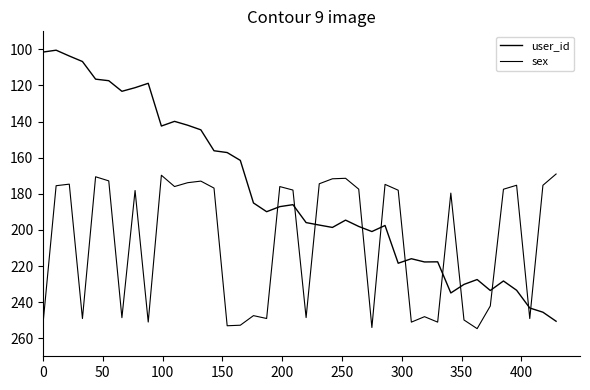

At how many categories does at least one series exceed 216?

23